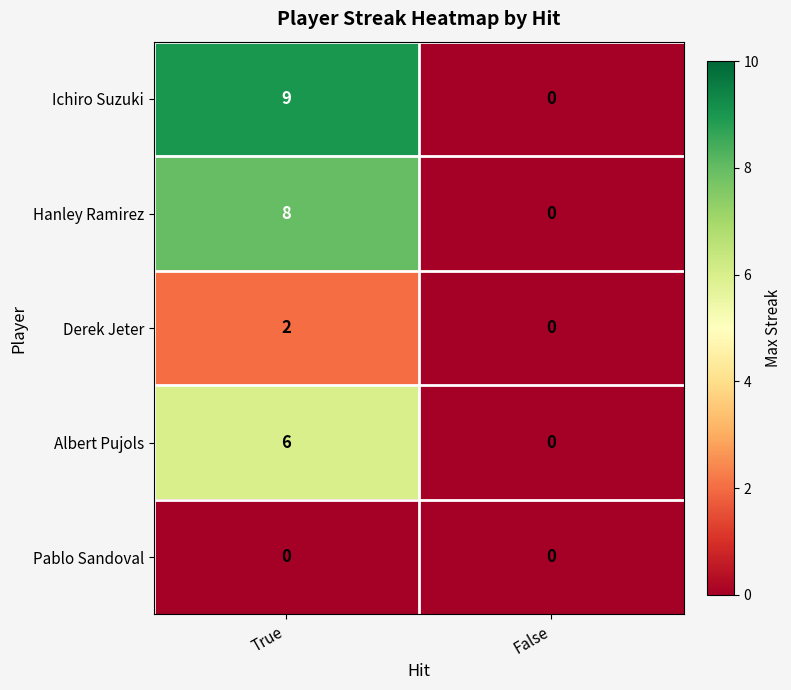

Is it true that Albert Pujols equals 9 at True?

False